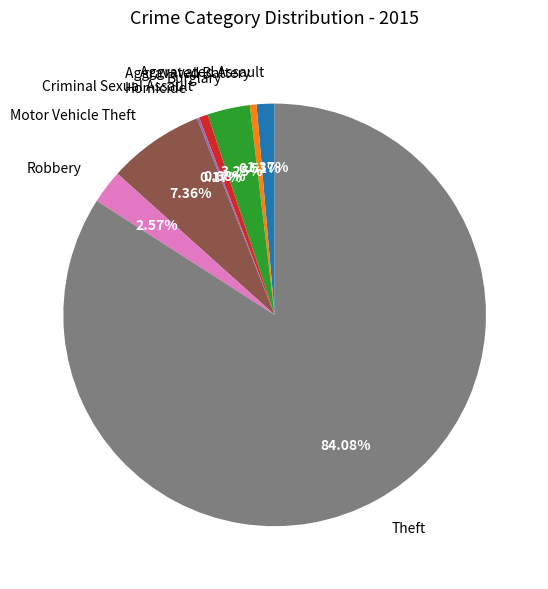

What is the largest slice in the pie chart?

Theft